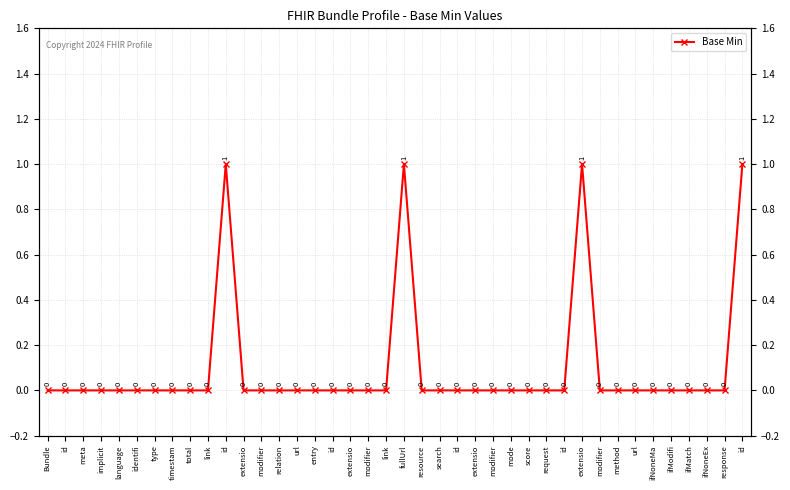

Reading right to left, list all the values displayed in this chart.

1	0	0	0	0	0	0	0	0	1	0	0	0	0	0	0	0	0	0	1	0	0	0	0	0	0	0	0	0	1	0	0	0	0	0	0	0	0	0	0